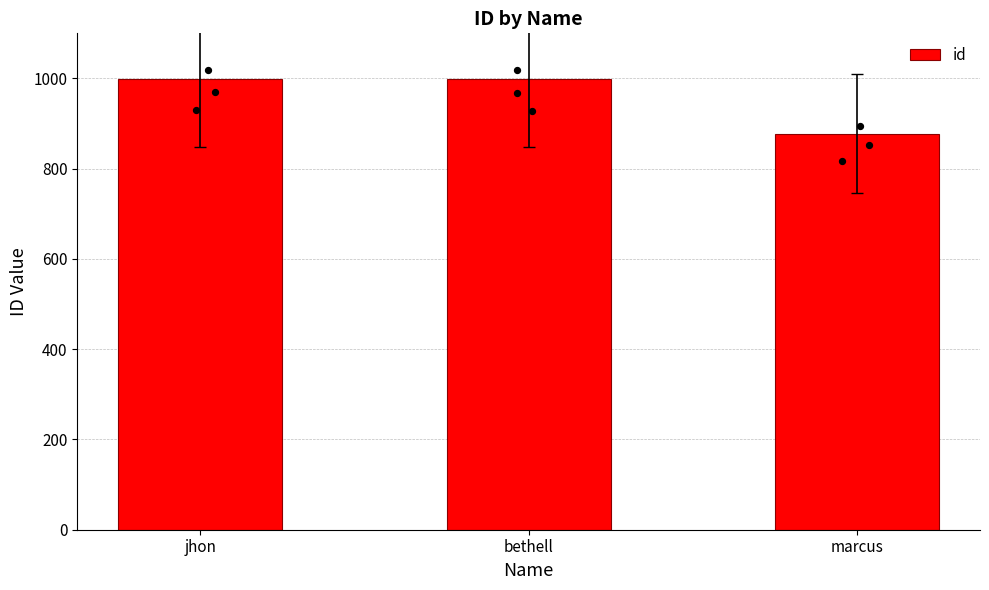

Approximately how many times larger is the value at jhon compared to marcus?

1.1